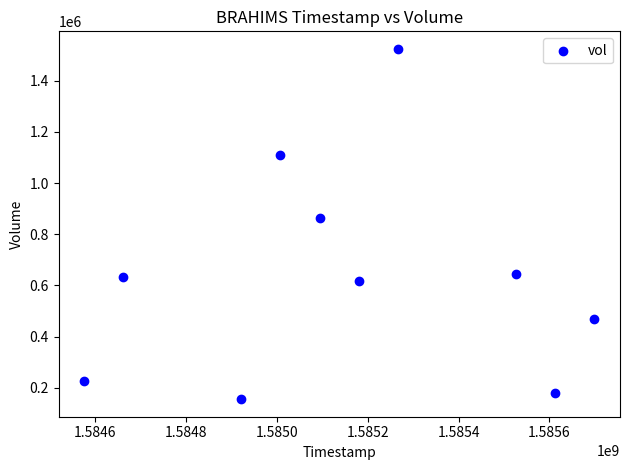

What is the average X value?

1585154880